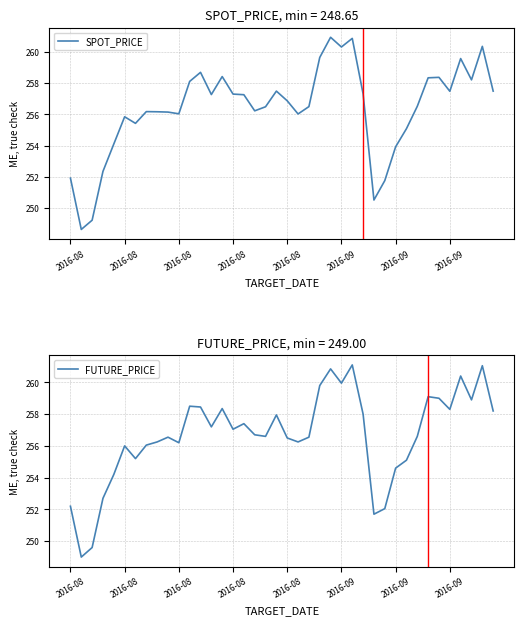

Is the value of SPOT_PRICE at 17 greater than the value of FUTURE_PRICE at 13?

No